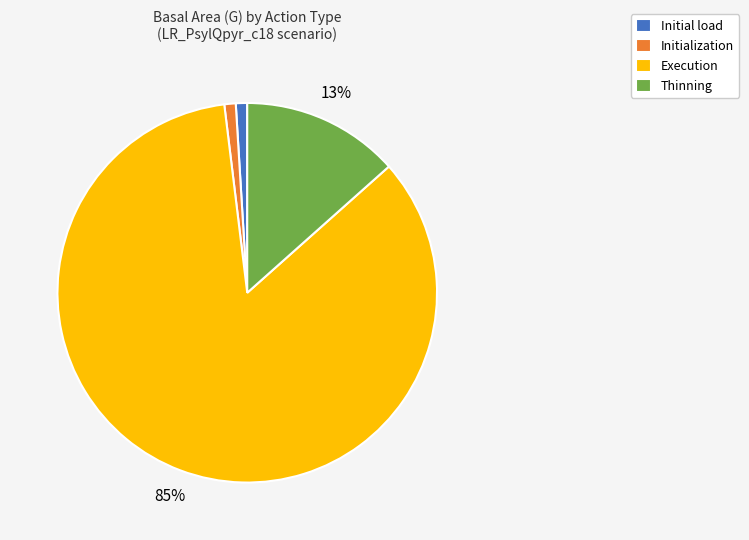

Which category has the biggest portion of the pie?

Execution